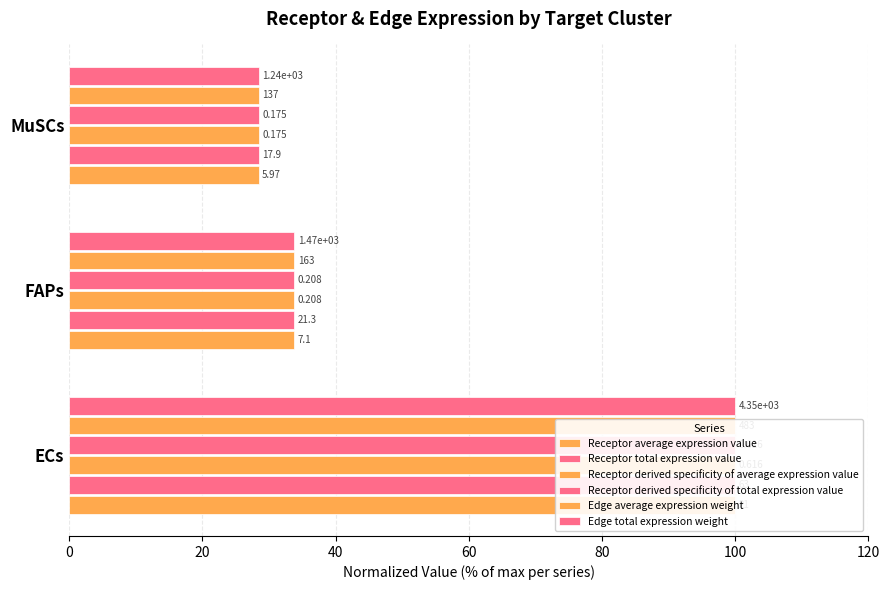

What is the value of the Receptor derived specificity of average expression value bar at the 3rd from the left?

28.4